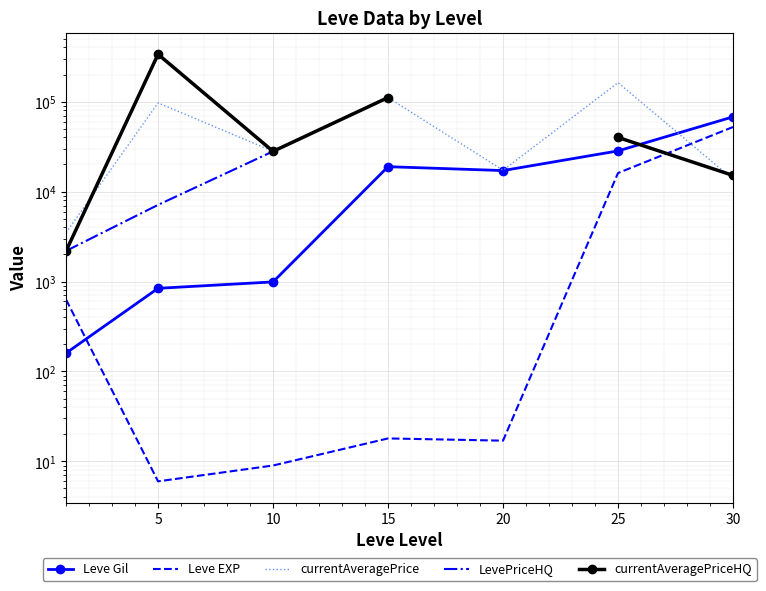

How many lines are shown in the chart?

5